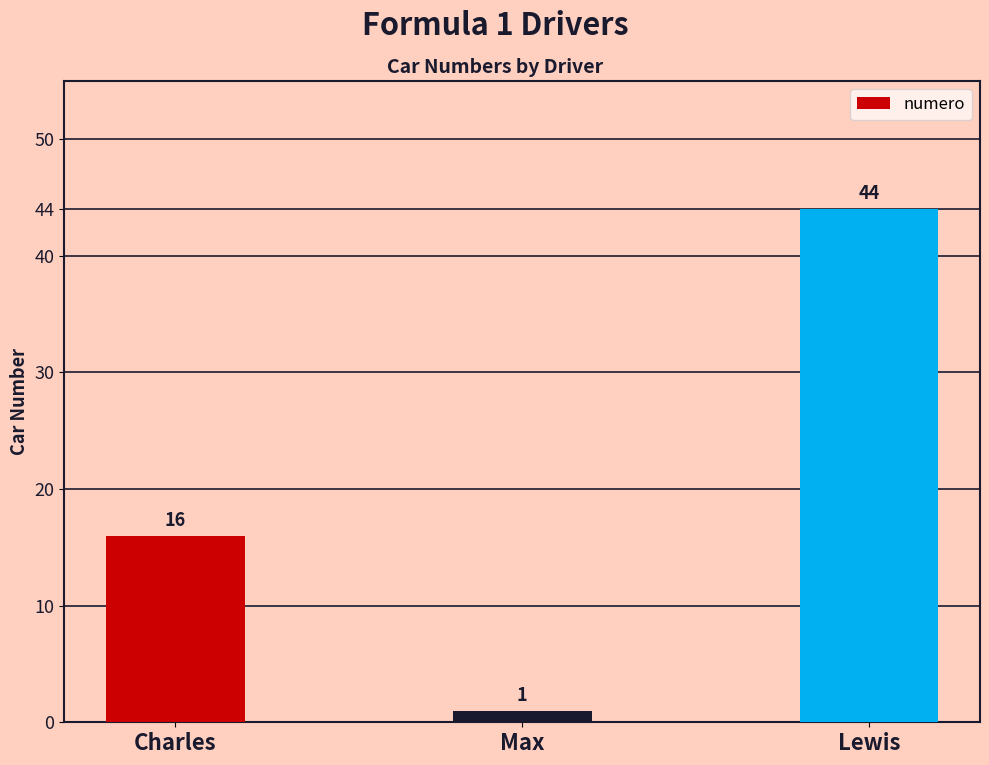

Between Charles and Max, which is larger?

Charles